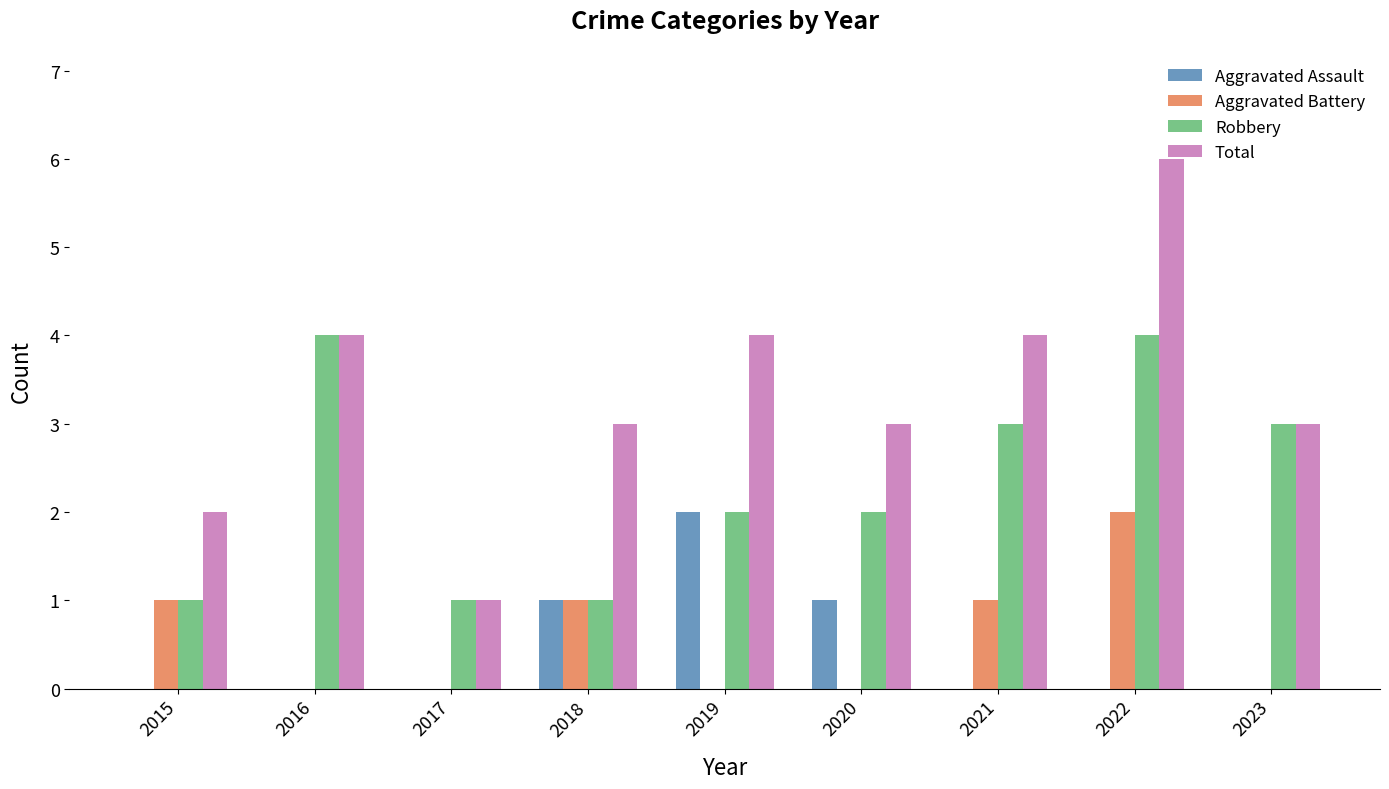

How many distinct data groups are displayed?

4